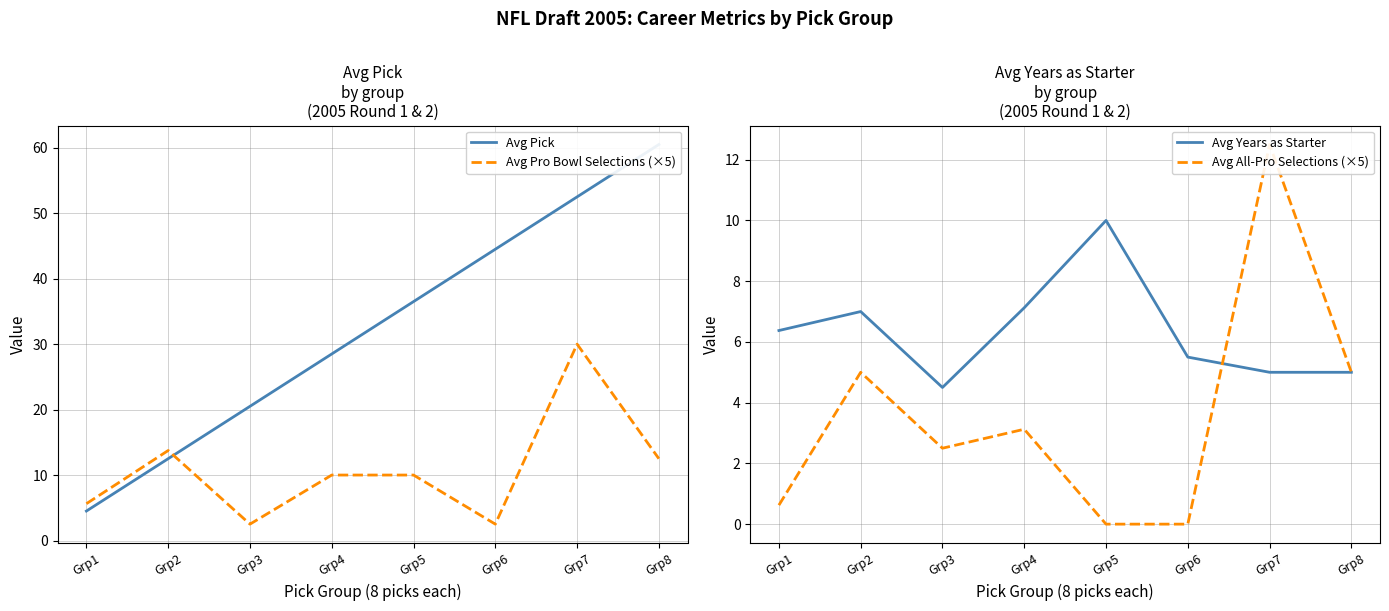

Is it true that Avg Pick equals 20.5 at Grp3?

True